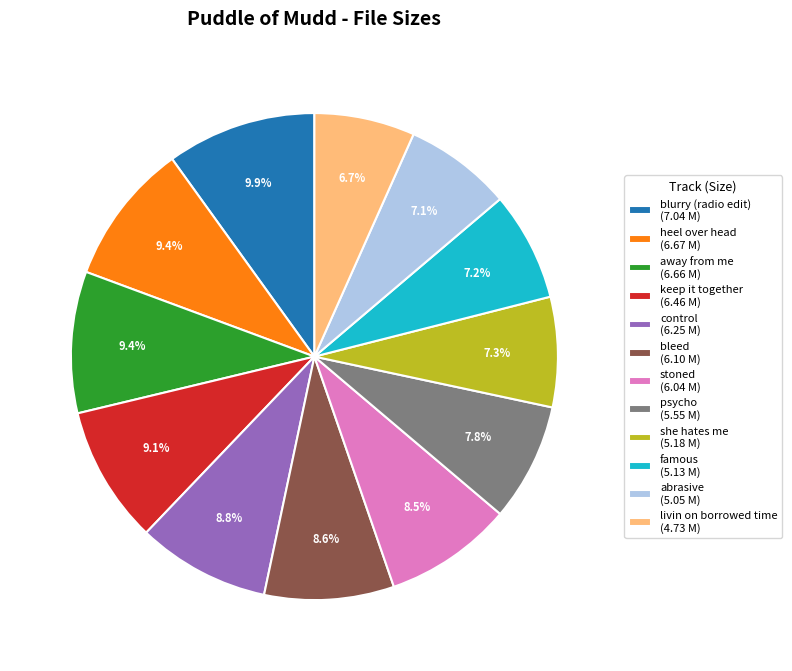

Is it true that away from me is 20% of the pie?

False